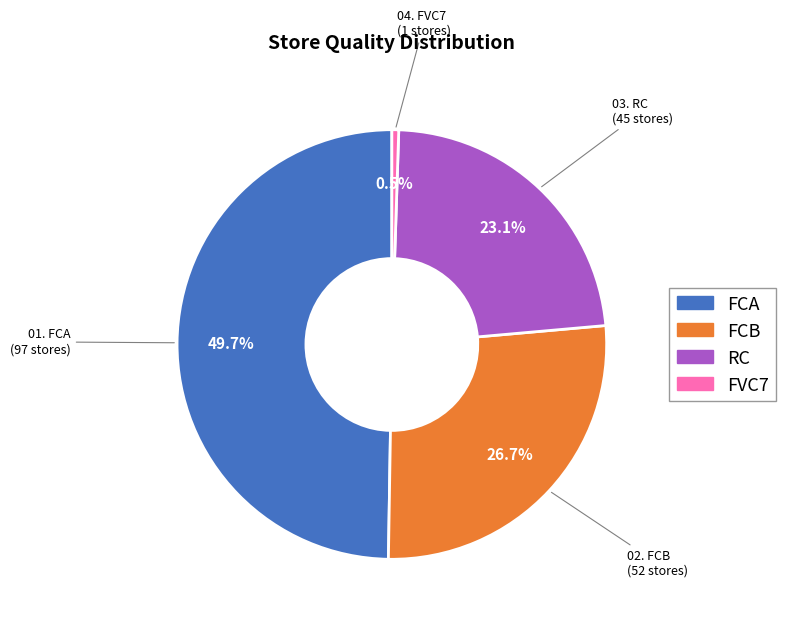

What percentage is the FCA slice, to the nearest percent?

50%